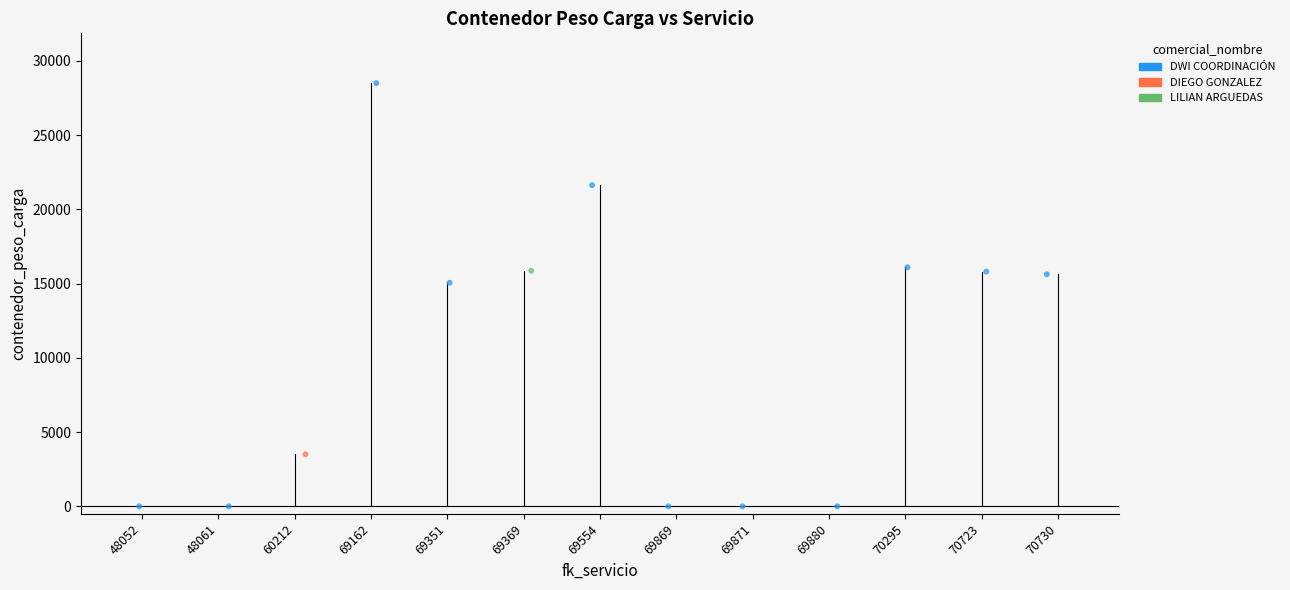

What are all the series names shown in the legend?

DWI COORDINACIÓN, DIEGO GONZALEZ, LILIAN ARGUEDAS